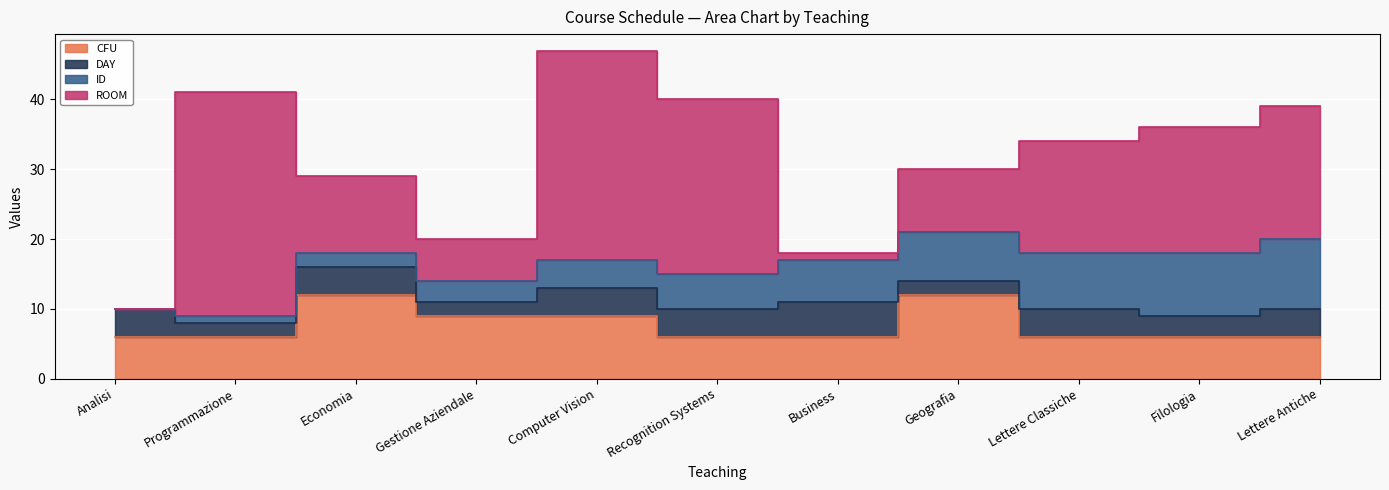

True or false: CFU and ID cross at least once.

True